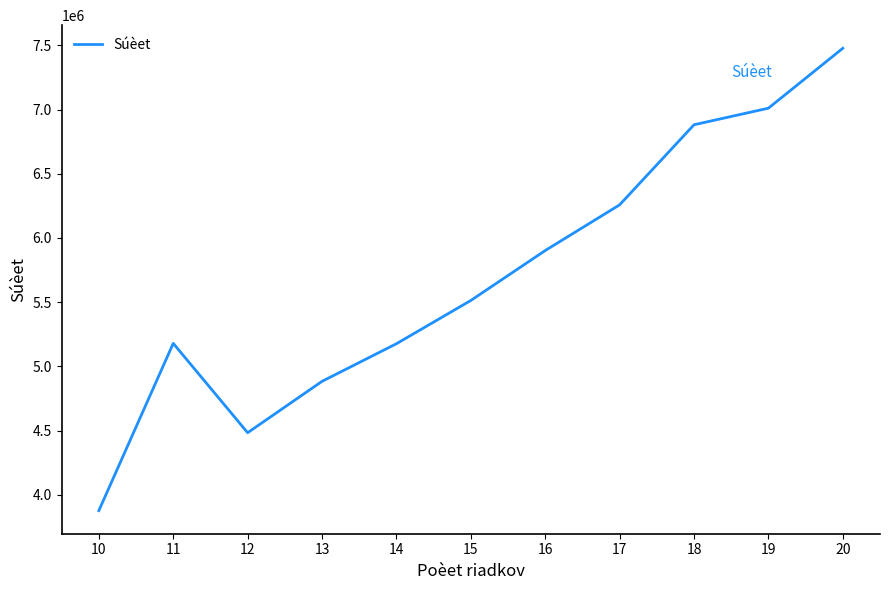

The chart shows a value of 4883100 at 13. True or false?

True